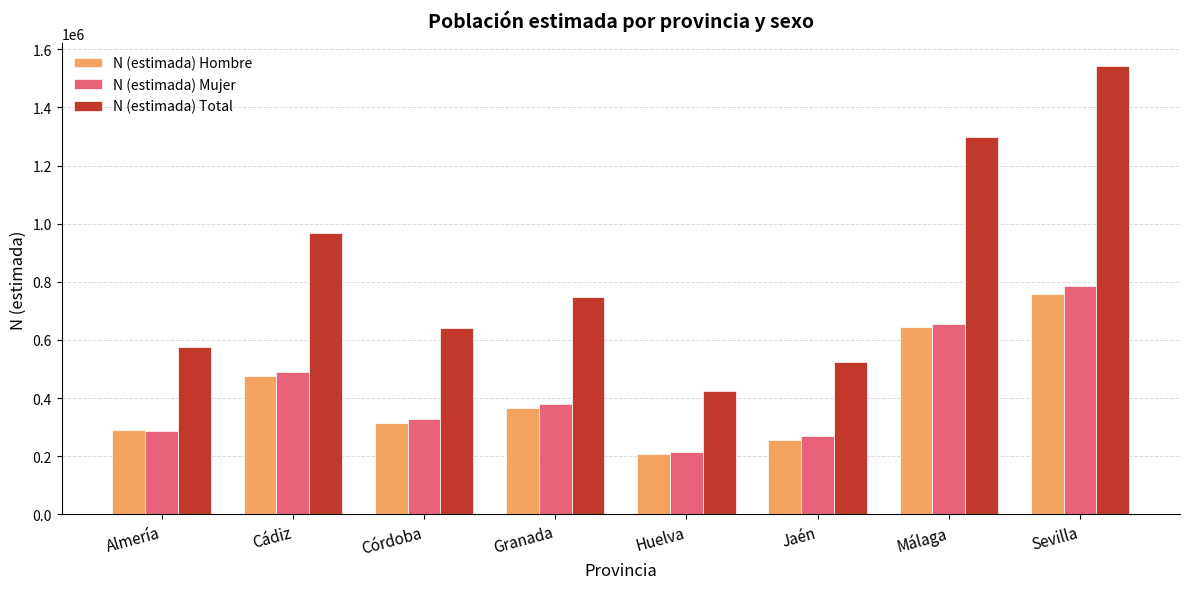

What is the spread (max minus min) of values at Córdoba?

328690